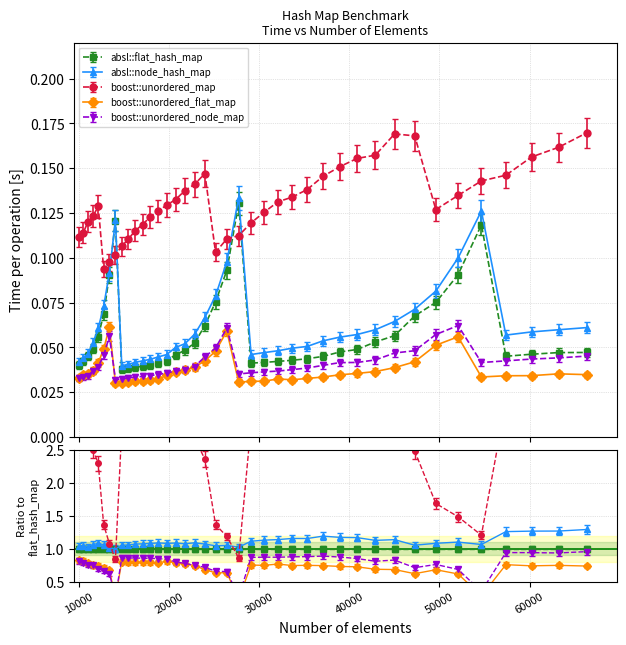

Is it true that boost::unordered_map equals 0.2 at 29110?

False